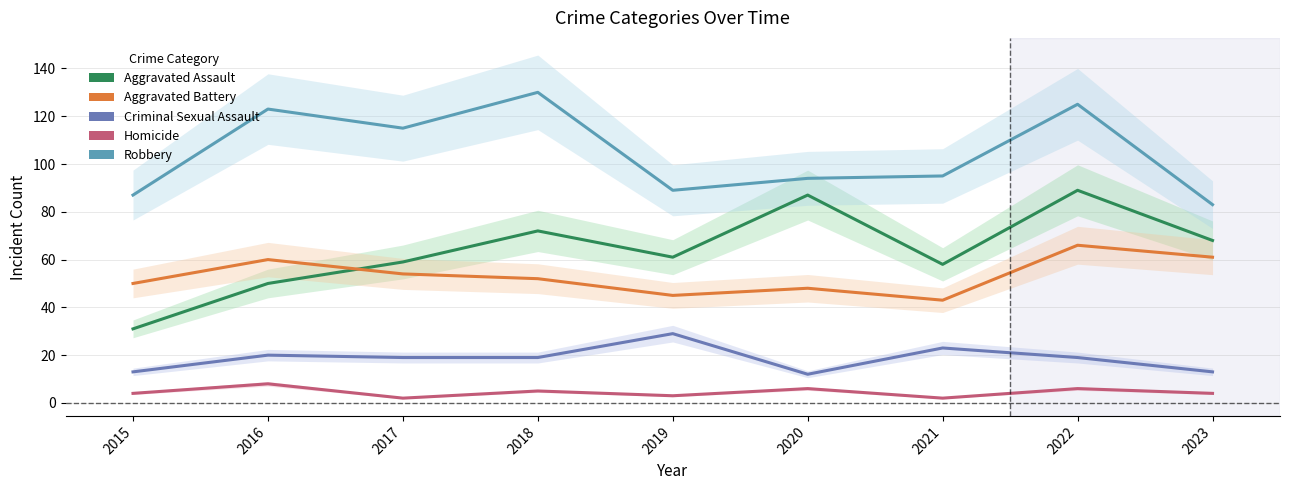

At how many categories does at least one series exceed 114?

4